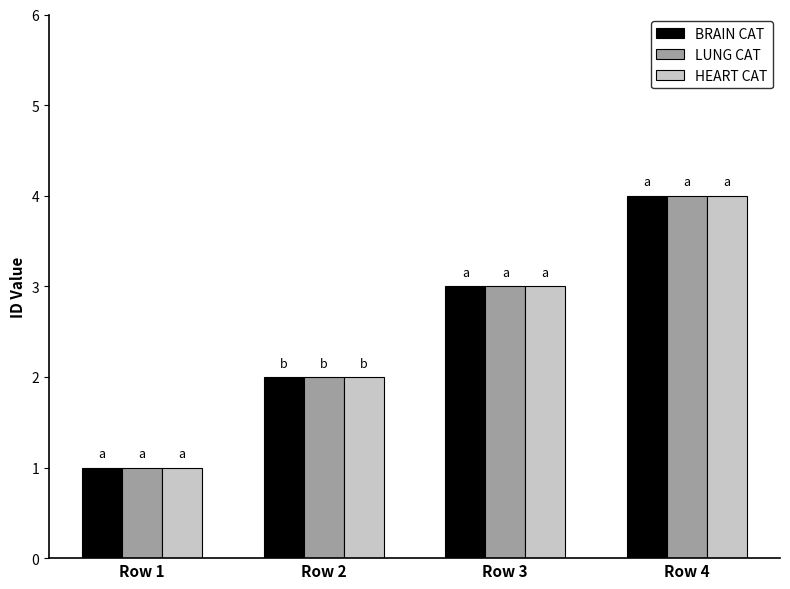

What value does the HEART CAT series have at Row 4?

4